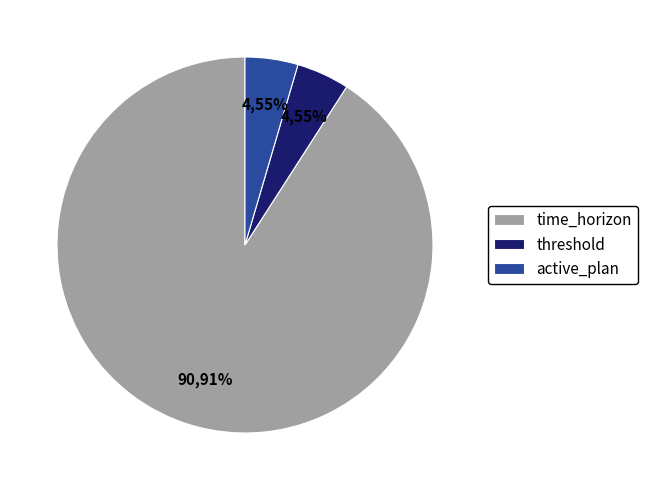

Is there any slice that represents more than half of the pie?

Yes